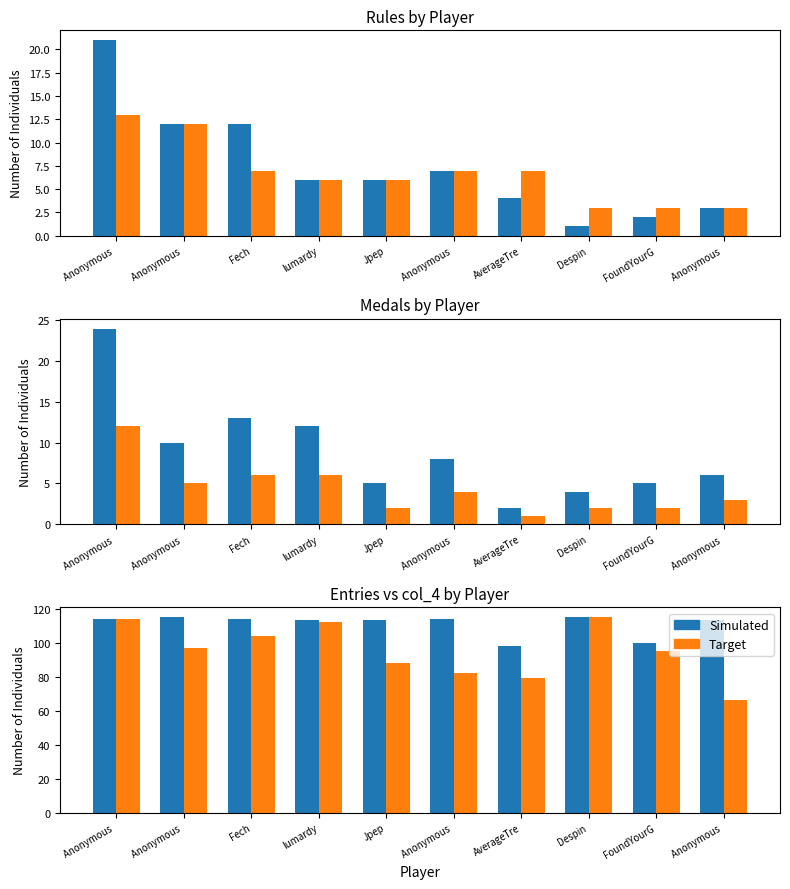

Between Anonymous  and Despin, which series saw the biggest shift?

col_4